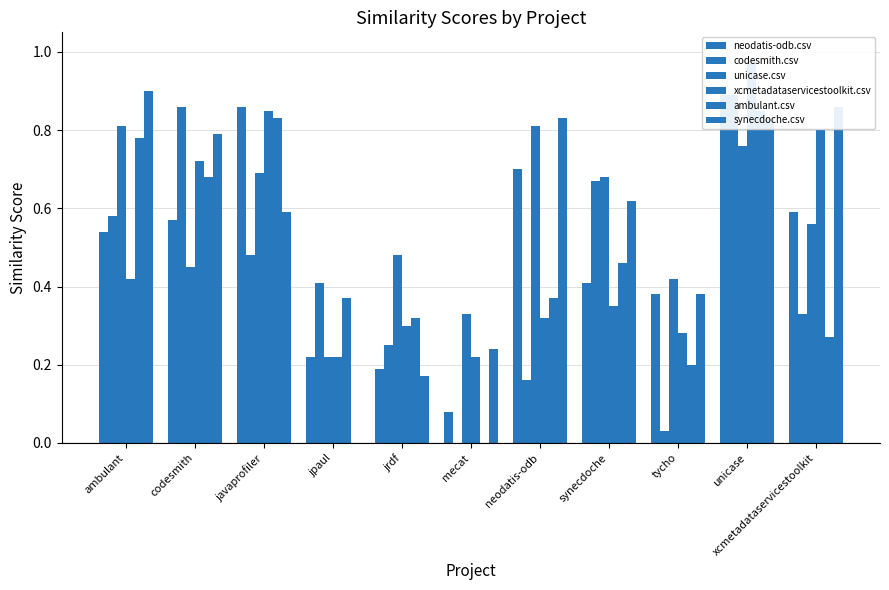

What is the sum of all xcmetadataservicestoolkit.csv values?

5.5